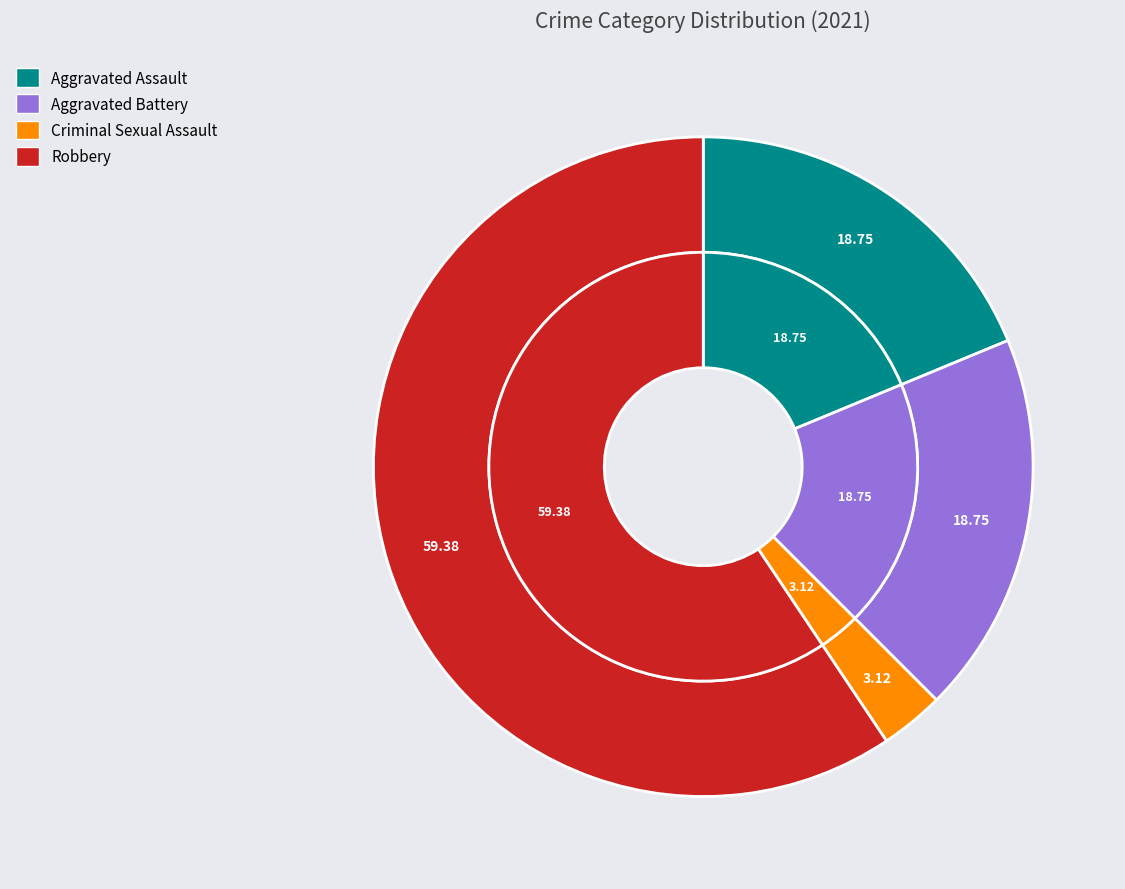

Do Robbery and Criminal Sexual Assault together represent more than half of the pie?

Yes